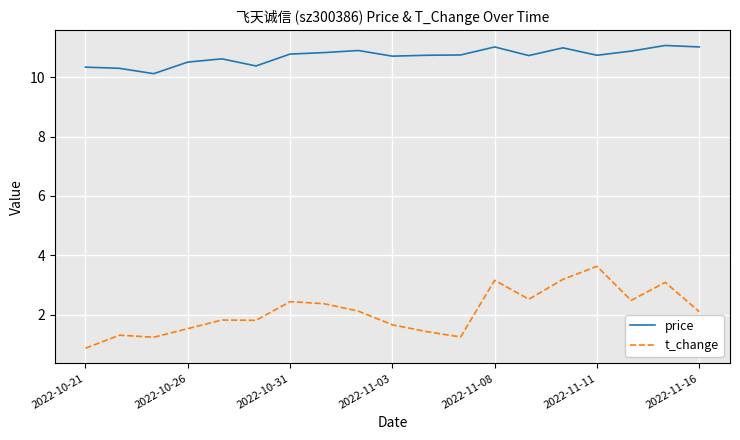

Rank the series by their maximum value, from lowest to highest.

t_change, price